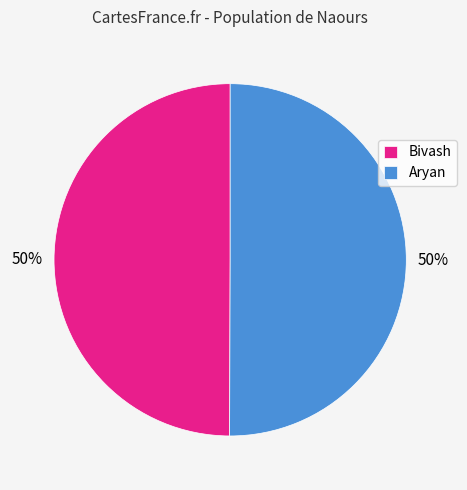

Is the sum of Bivash and Aryan greater than half?

Yes